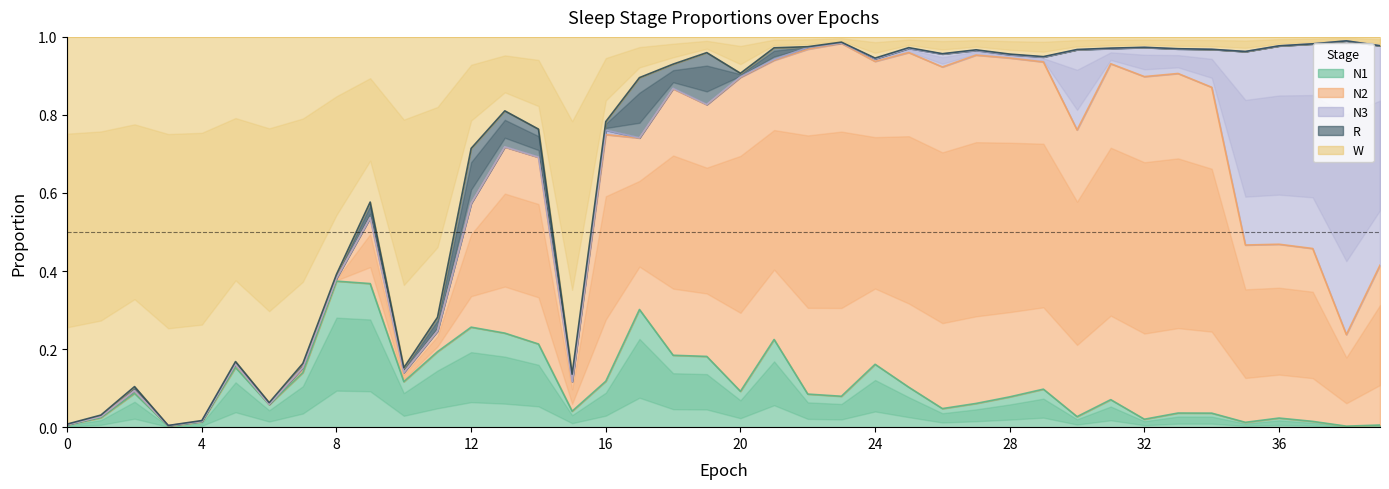

Is the value of N1 at 35 greater than the value of W at 25?

No